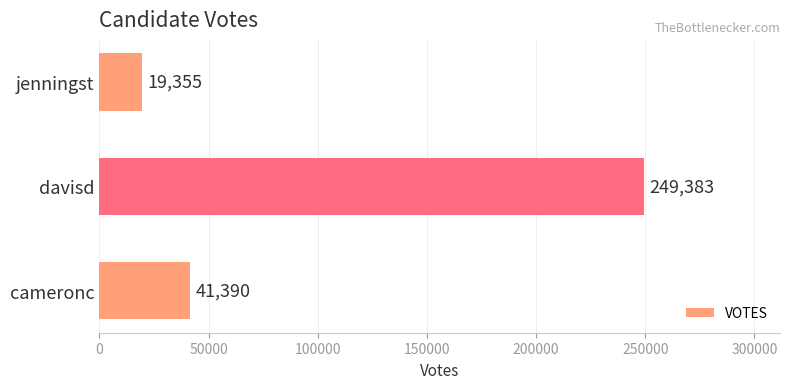

What is the difference between the maximum and second lowest values?

207993